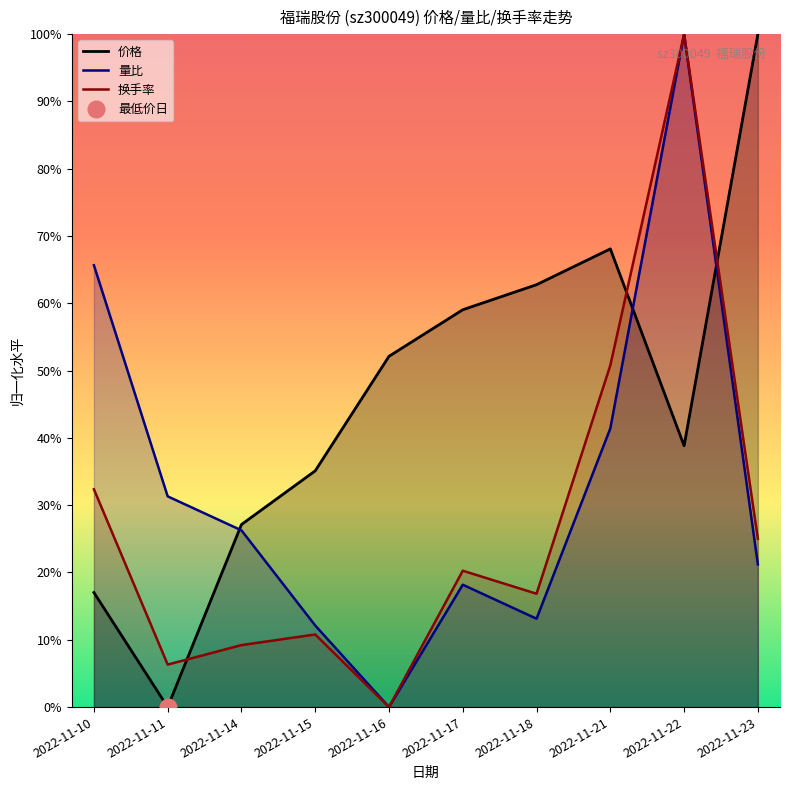

How many interior local valleys does the 换手率 series have?

3